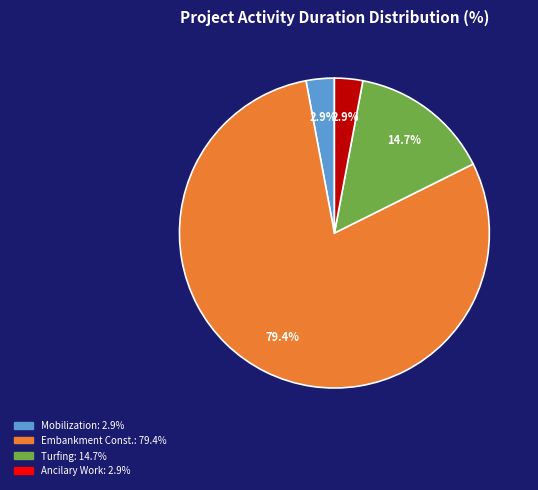

Is there any slice that represents more than half of the pie?

Yes